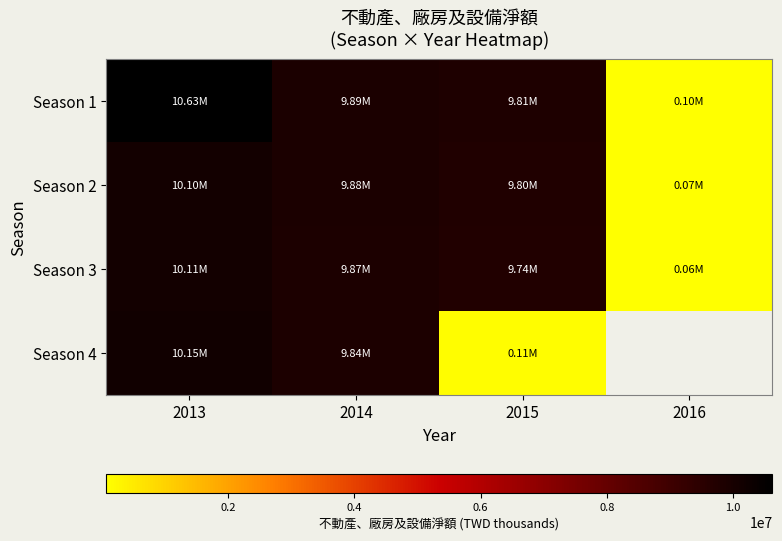

Between 2013 and 2015, which is larger?

2013